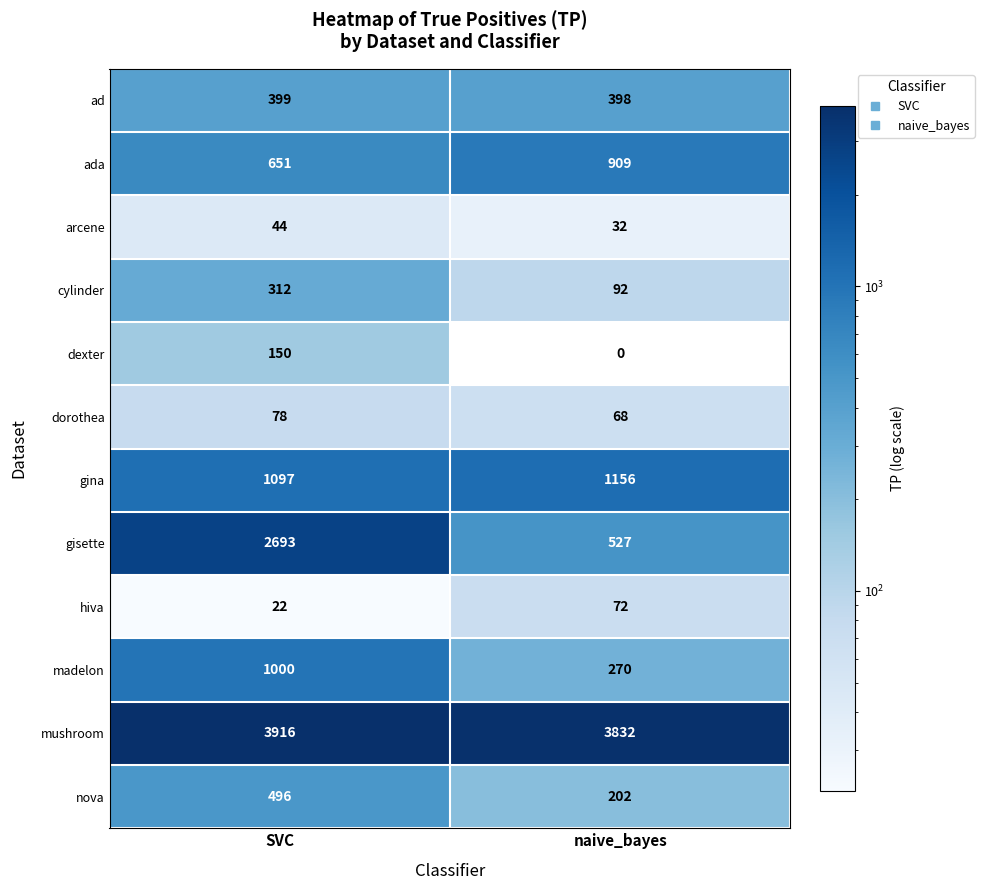

Reading right to left, transcribe all the data shown in this chart.

ad: naive_bayes=398	SVC=399
ada: naive_bayes=909	SVC=651
arcene: naive_bayes=32	SVC=44
cylinder: naive_bayes=92	SVC=312
dexter: naive_bayes=0	SVC=150
dorothea: naive_bayes=68	SVC=78
gina: naive_bayes=1156	SVC=1097
gisette: naive_bayes=527	SVC=2693
hiva: naive_bayes=72	SVC=22
madelon: naive_bayes=270	SVC=1000
mushroom: naive_bayes=3832	SVC=3916
nova: naive_bayes=202	SVC=496